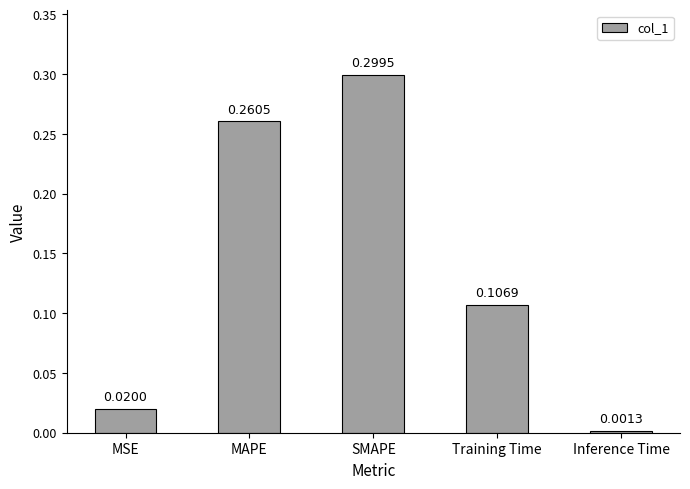

Count the number of data series in this chart.

1